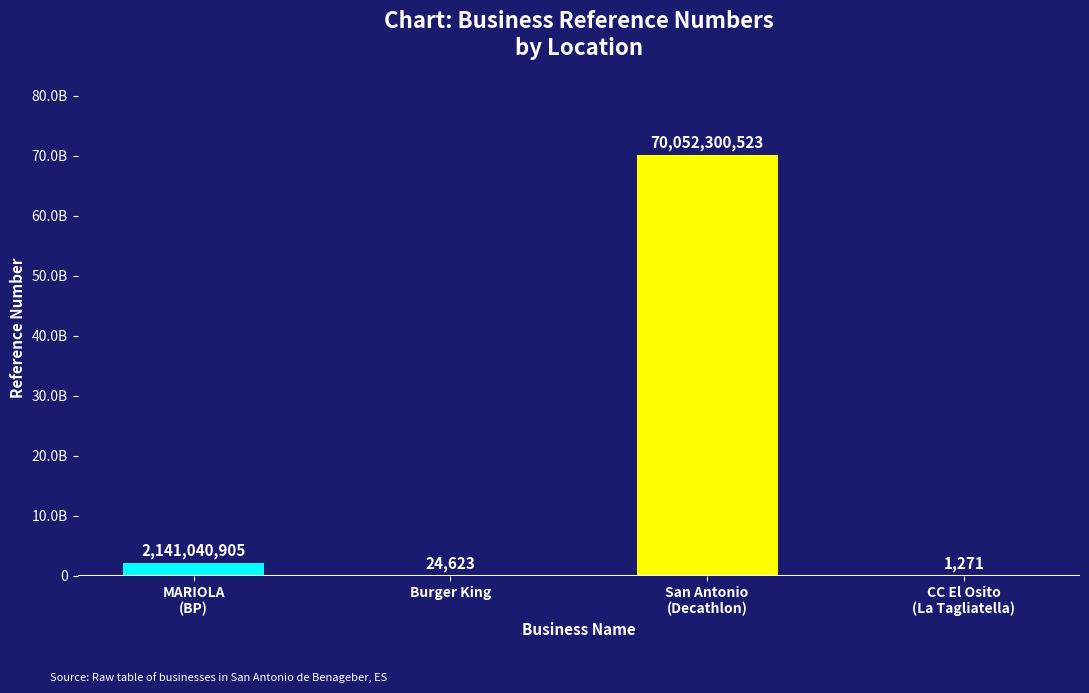

Are the bars grouped side by side (vs. stacked)?

No